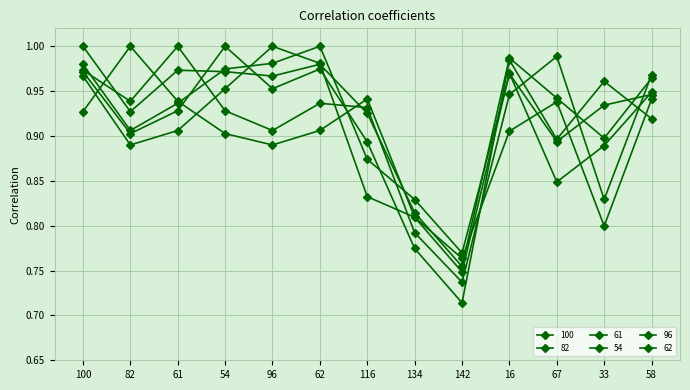

At which category does the chart reach its peak across all series?

100